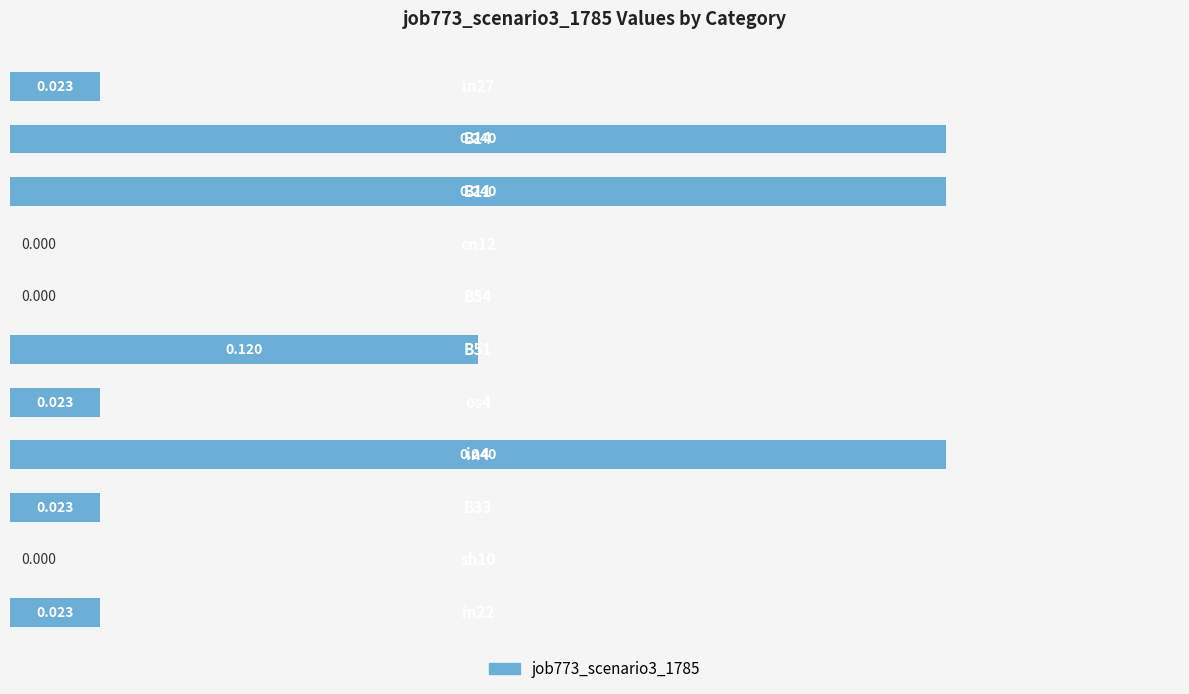

How many series are shown in this chart?

1